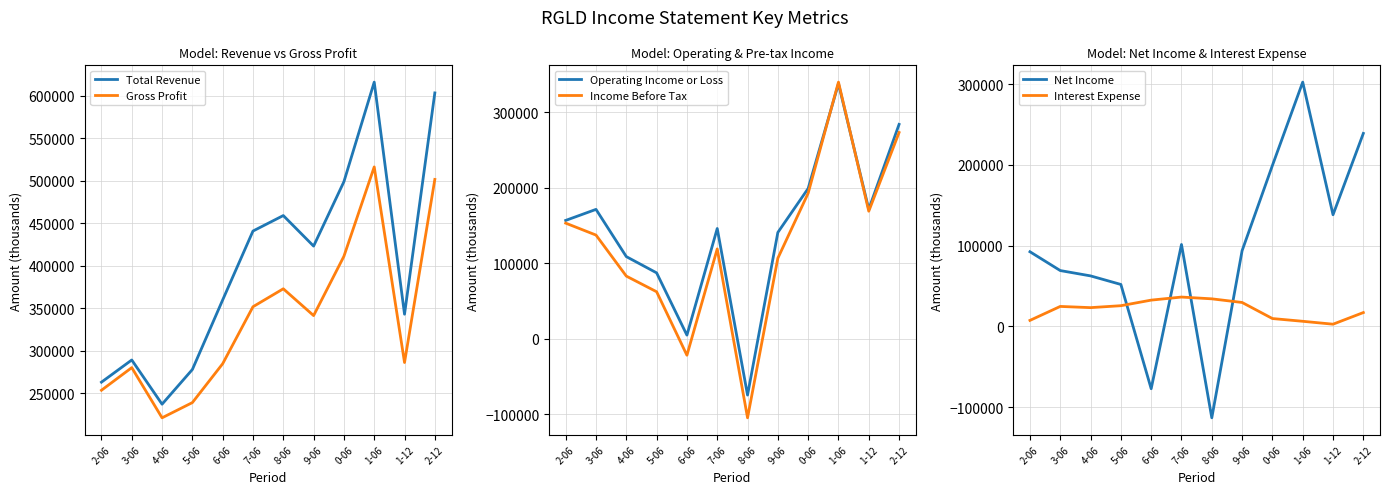

At how many categories does at least one series exceed -30841?

12